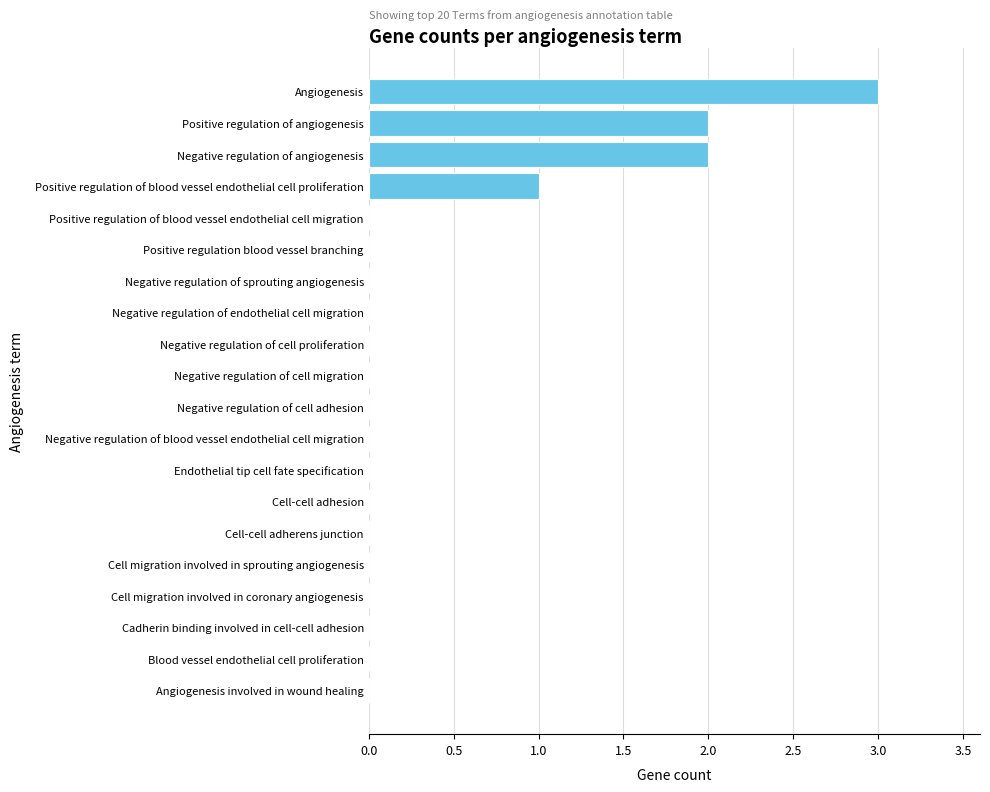

Is it true that the value at Cell-cell adherens junction is 0?

True